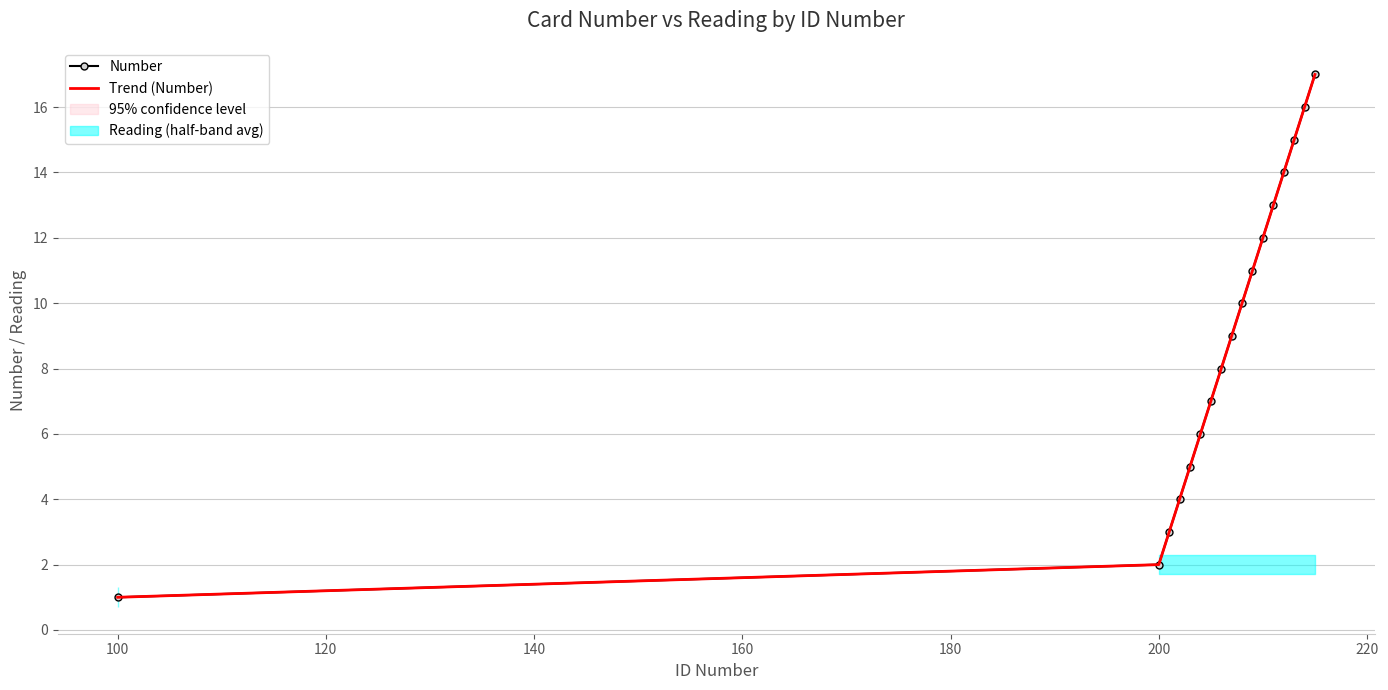

The value of Trend (Number) at 14 is 5.2. True or false?

False